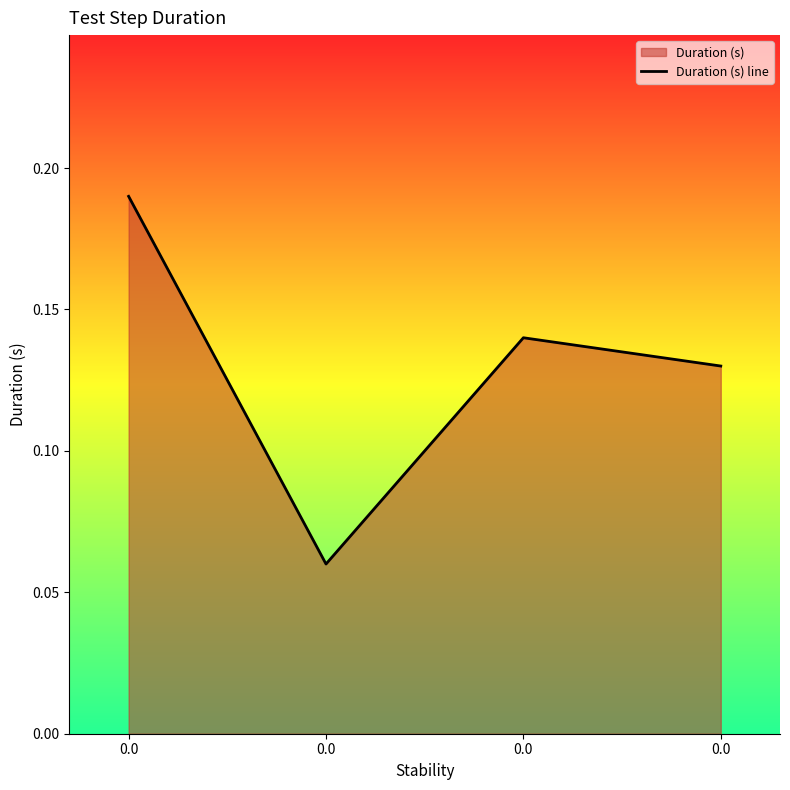

List the labels in order of value, largest first.

0.0, 0.0, 0.0, 0.0